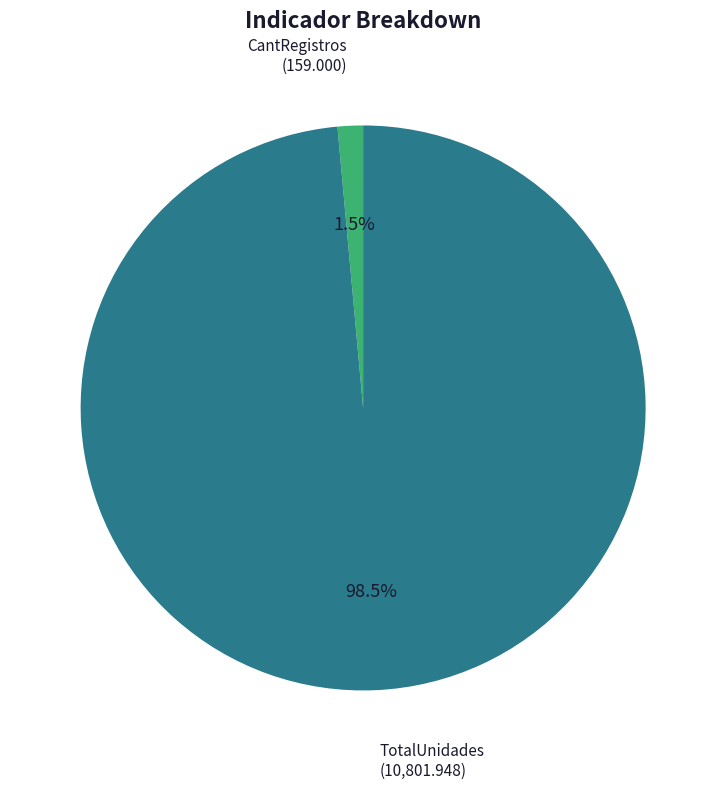

Count the number of slices in the pie.

2